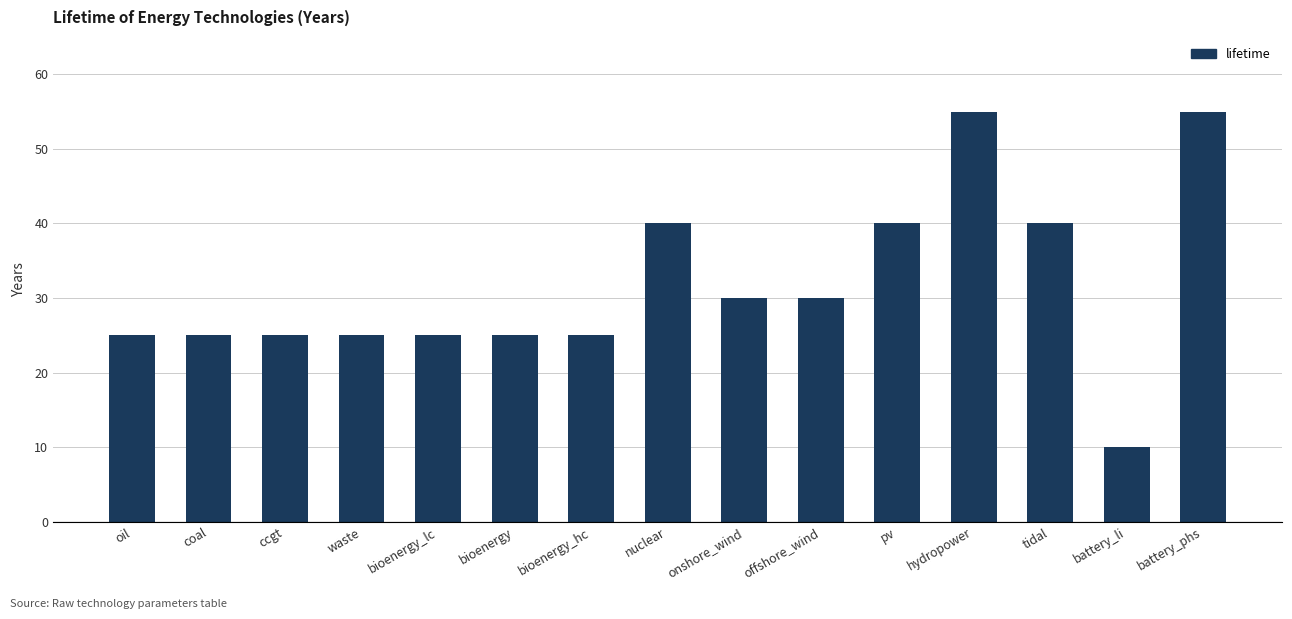

The chart shows a value of 55 at battery_phs. True or false?

True